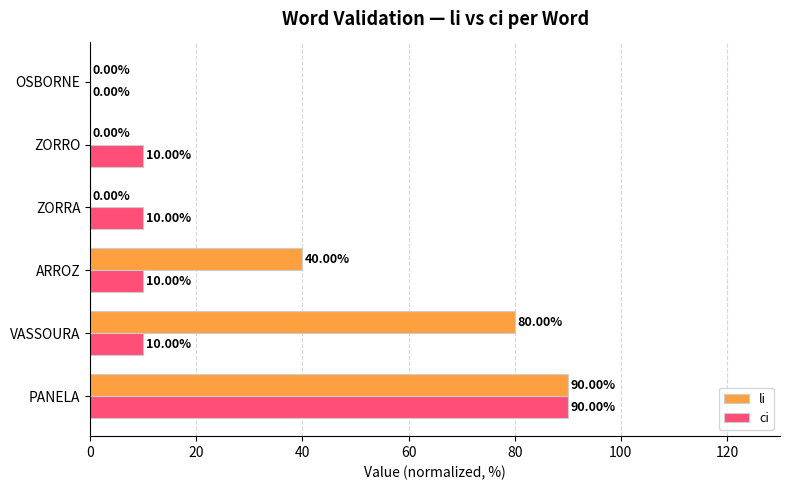

How many data points does each series have?

6